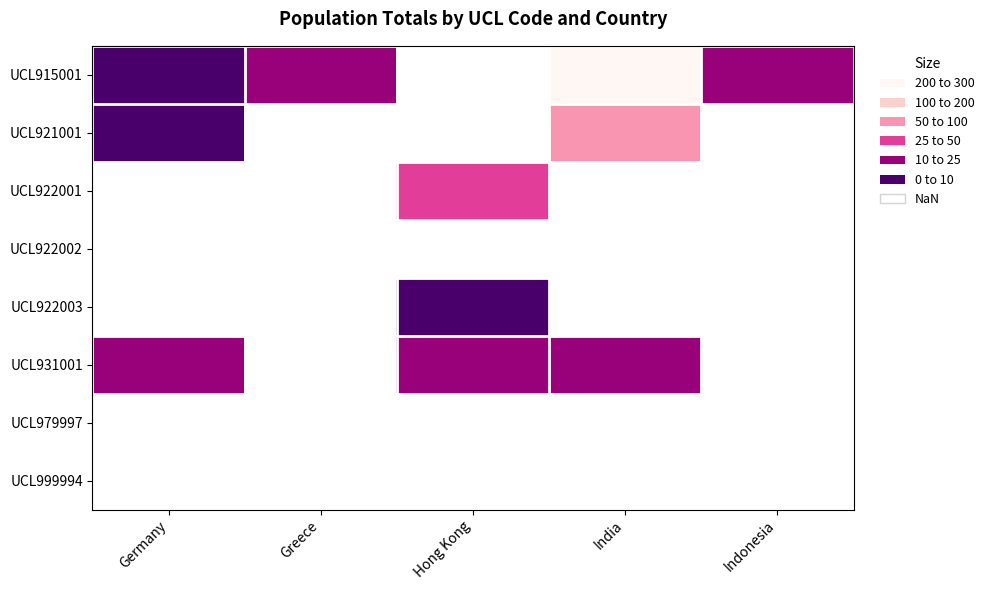

Is the value of UCL921001 at Greece greater than the value of UCL922002 at Greece?

No